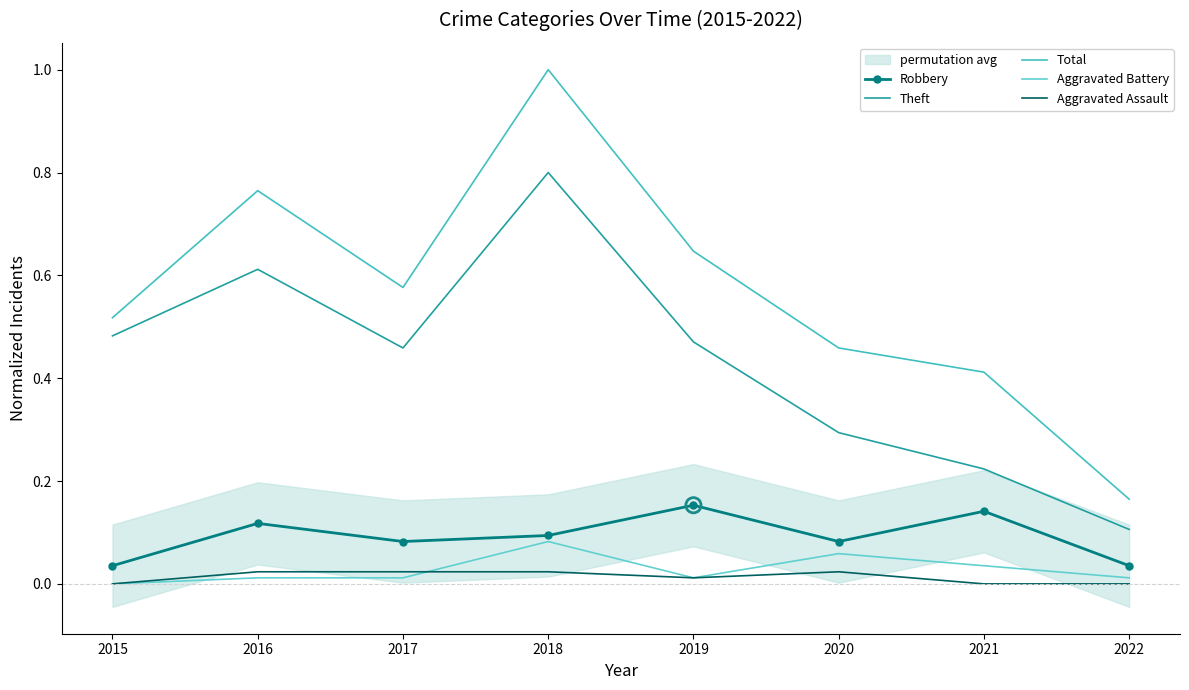

Which series contains the highest Y value?

Total